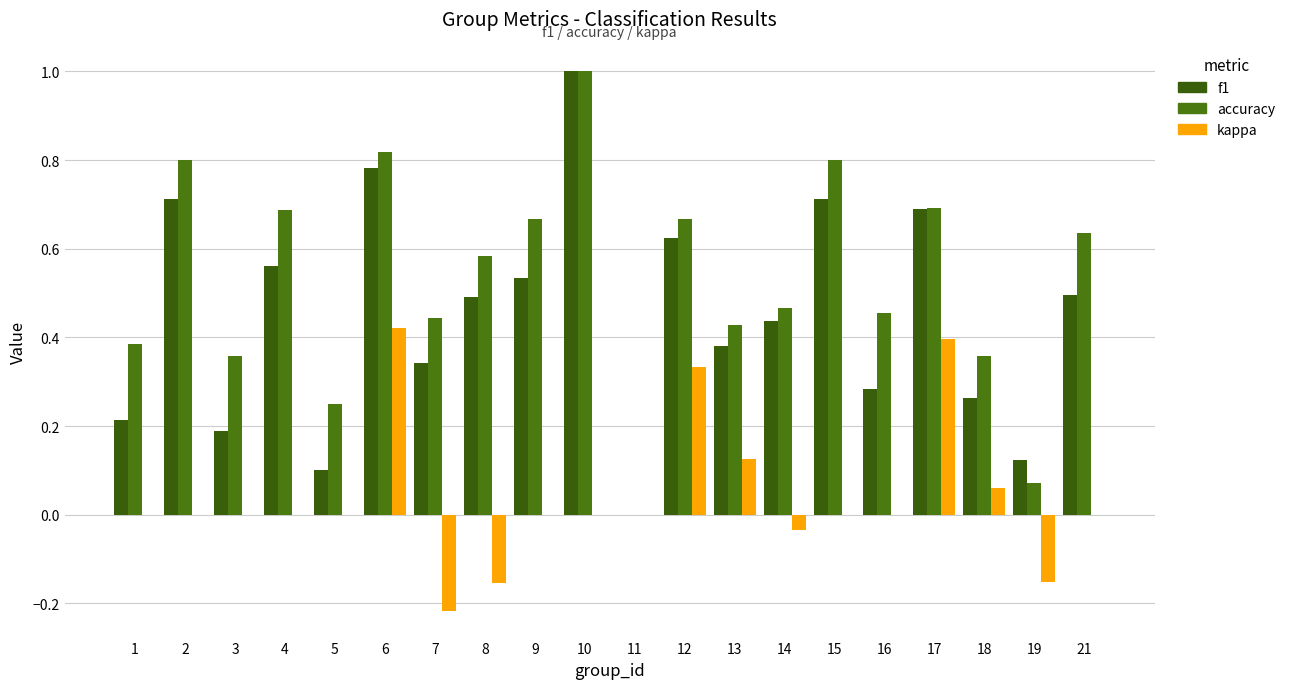

At how many categories does at least one series exceed 0?

19